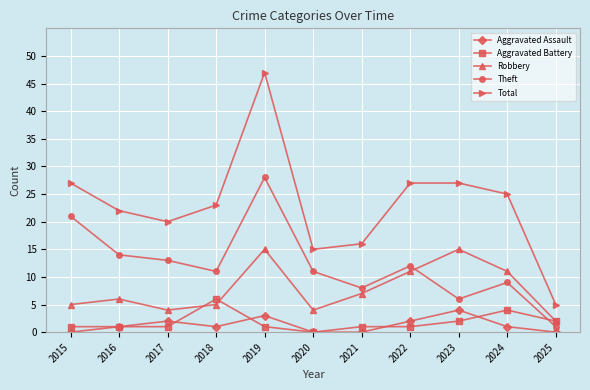

At 2019, list the series in order from largest to smallest.

Total, Theft, Robbery, Aggravated Assault, Aggravated Battery